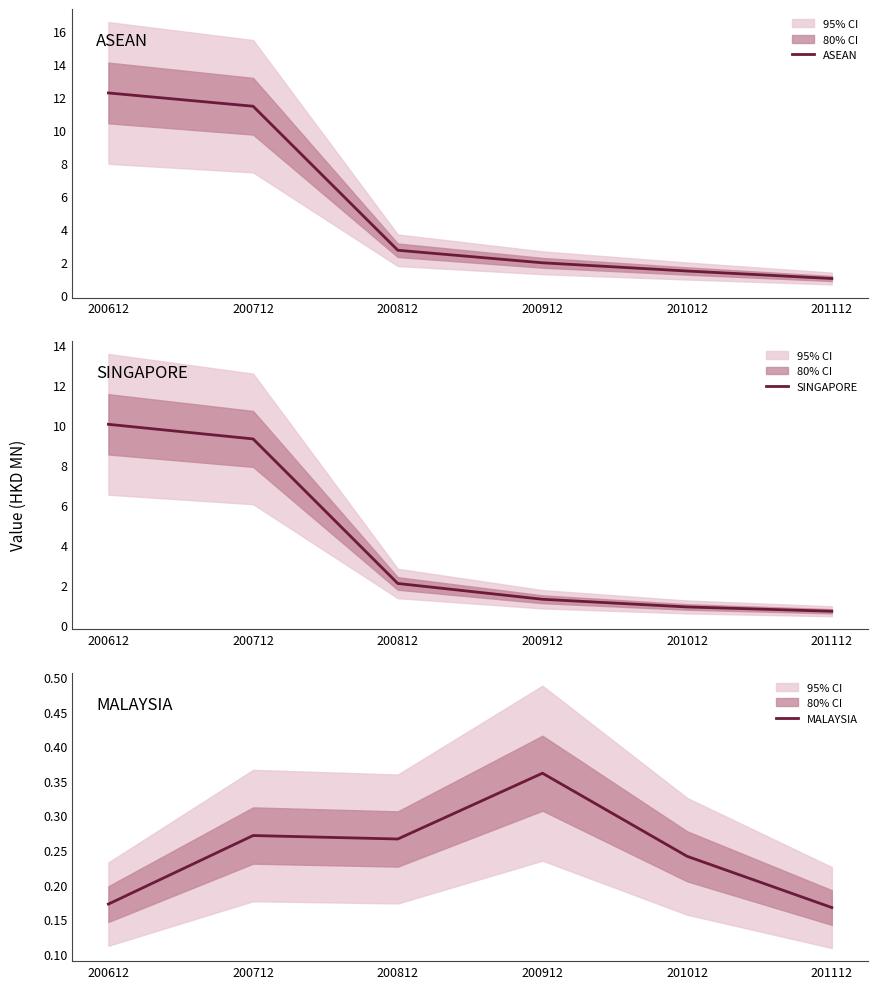

Between 200712 and 201012, which is larger?

200712